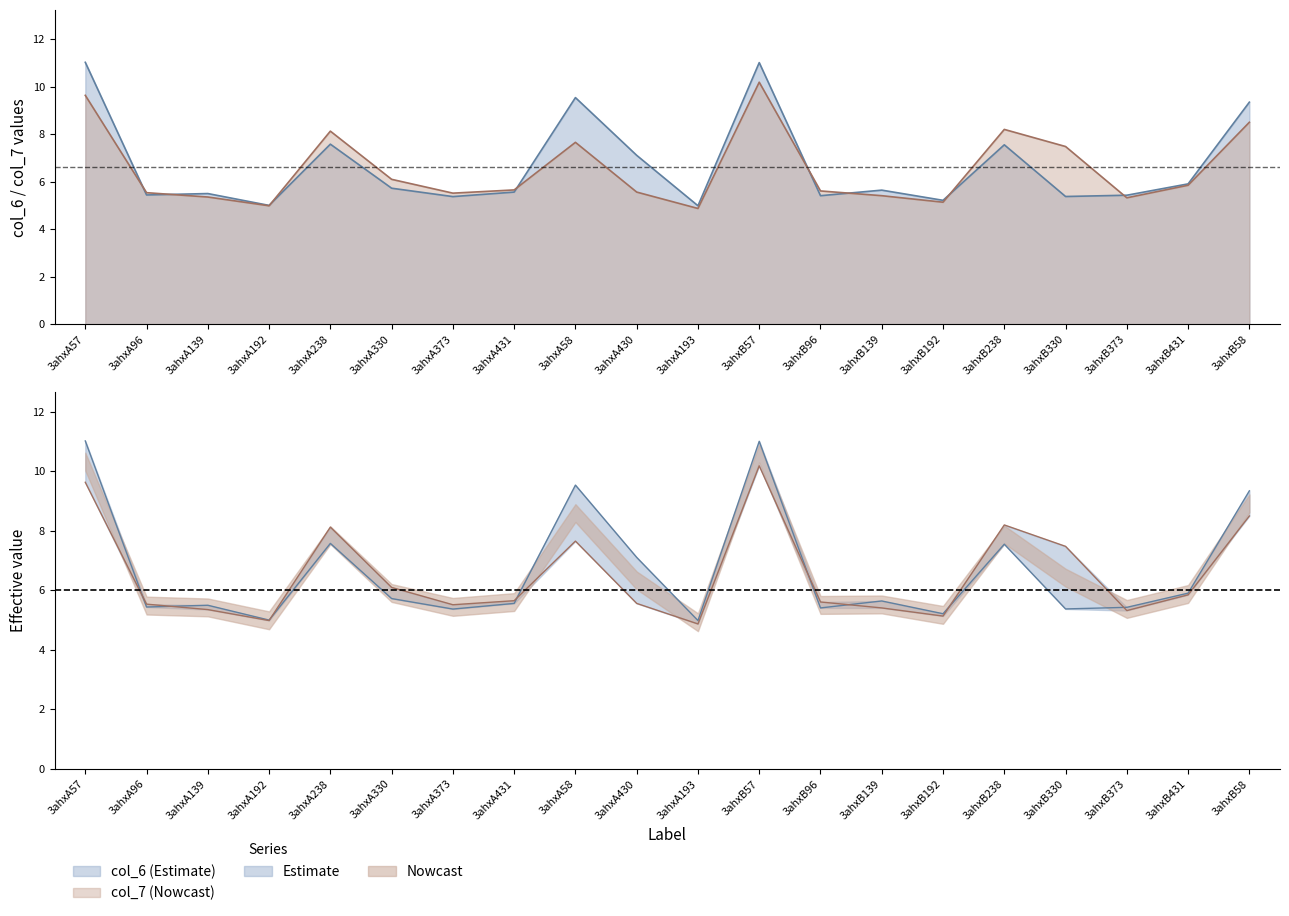

Is the value of col_7 at 3ahxA58 greater than the value of col_6 at 3ahxA139?

Yes